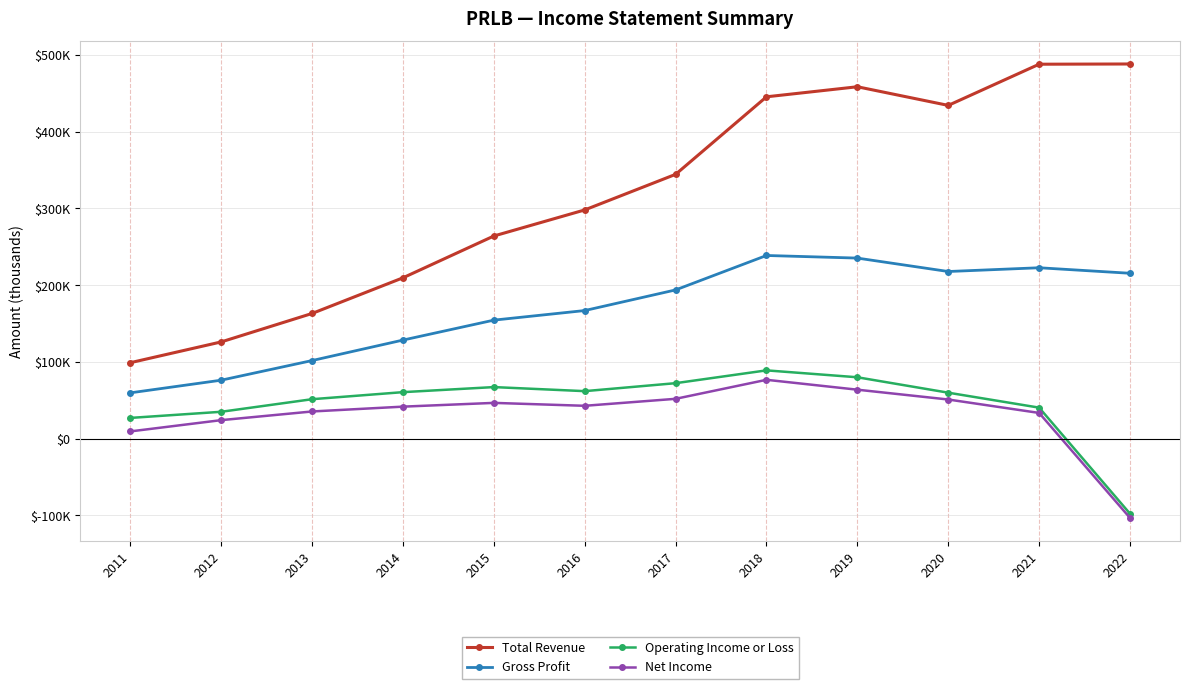

What is the minimum value for Total Revenue?

98900